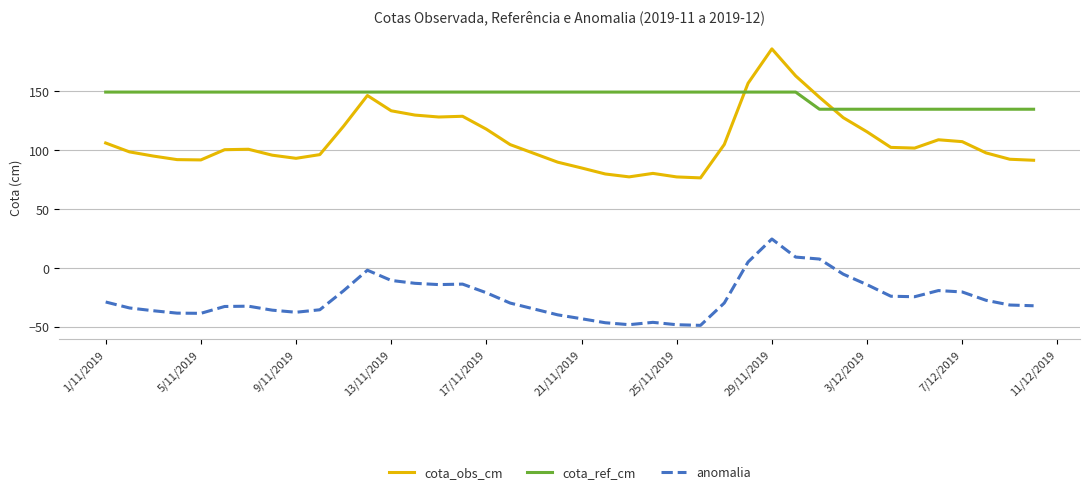

What is the greatest value displayed?

186.1